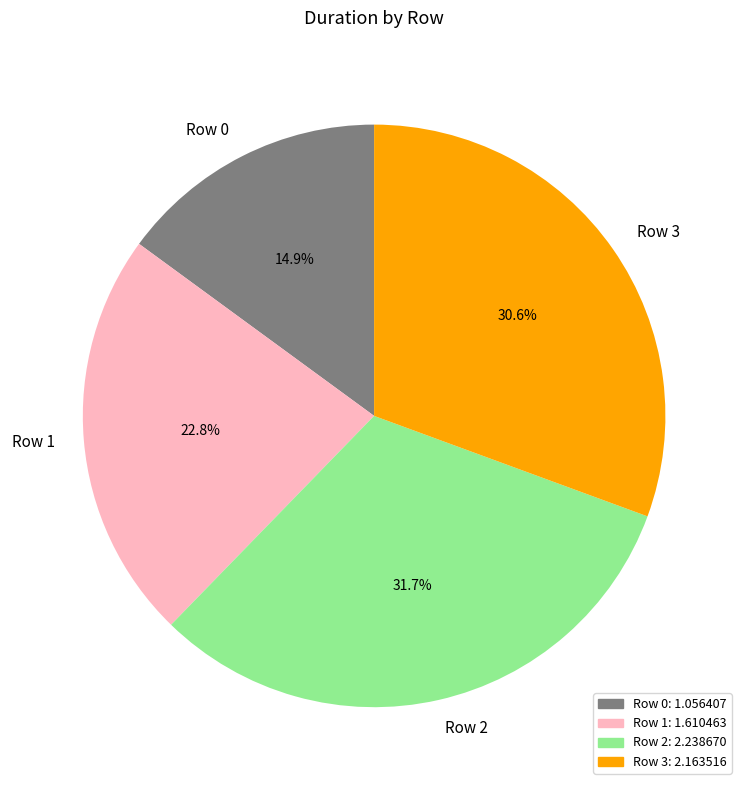

Rank the categories by value from lowest to highest.

Row 0, Row 1, Row 3, Row 2